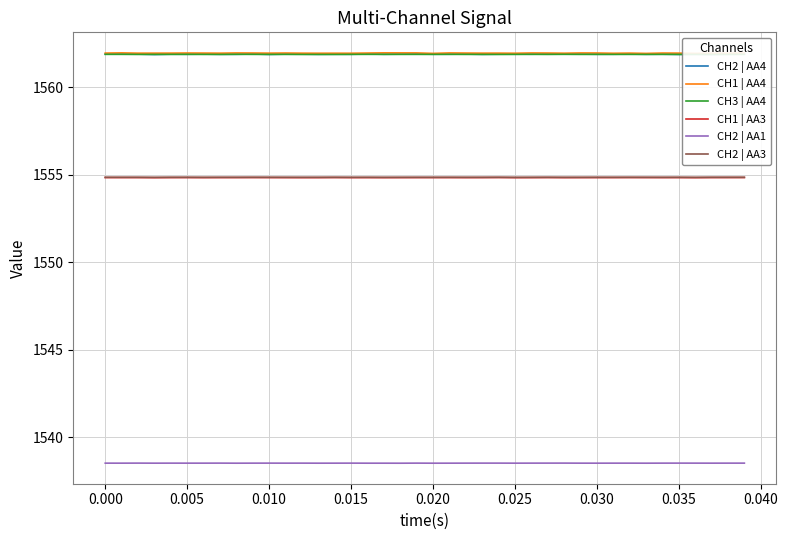

True or false: CH3 | AA4 and CH2 | AA1 intersect in this chart.

False